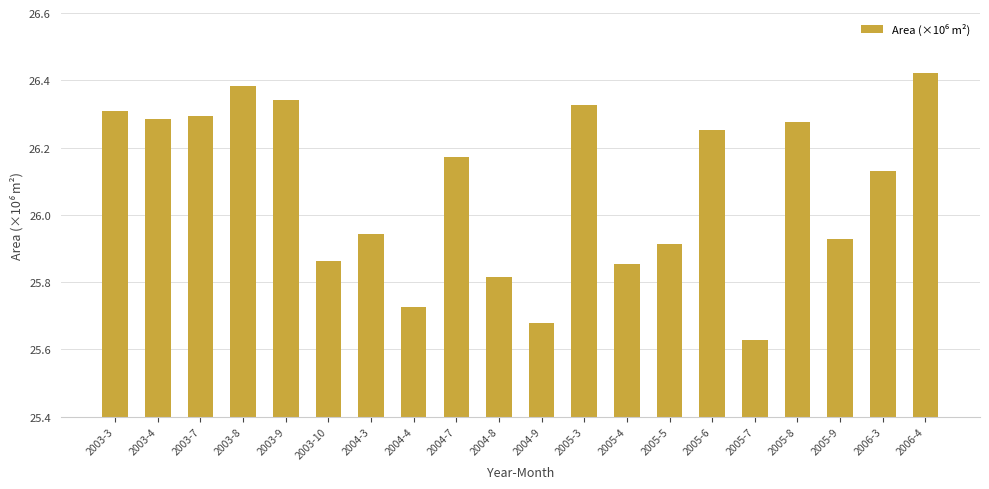

How many data points are less than 26?

9